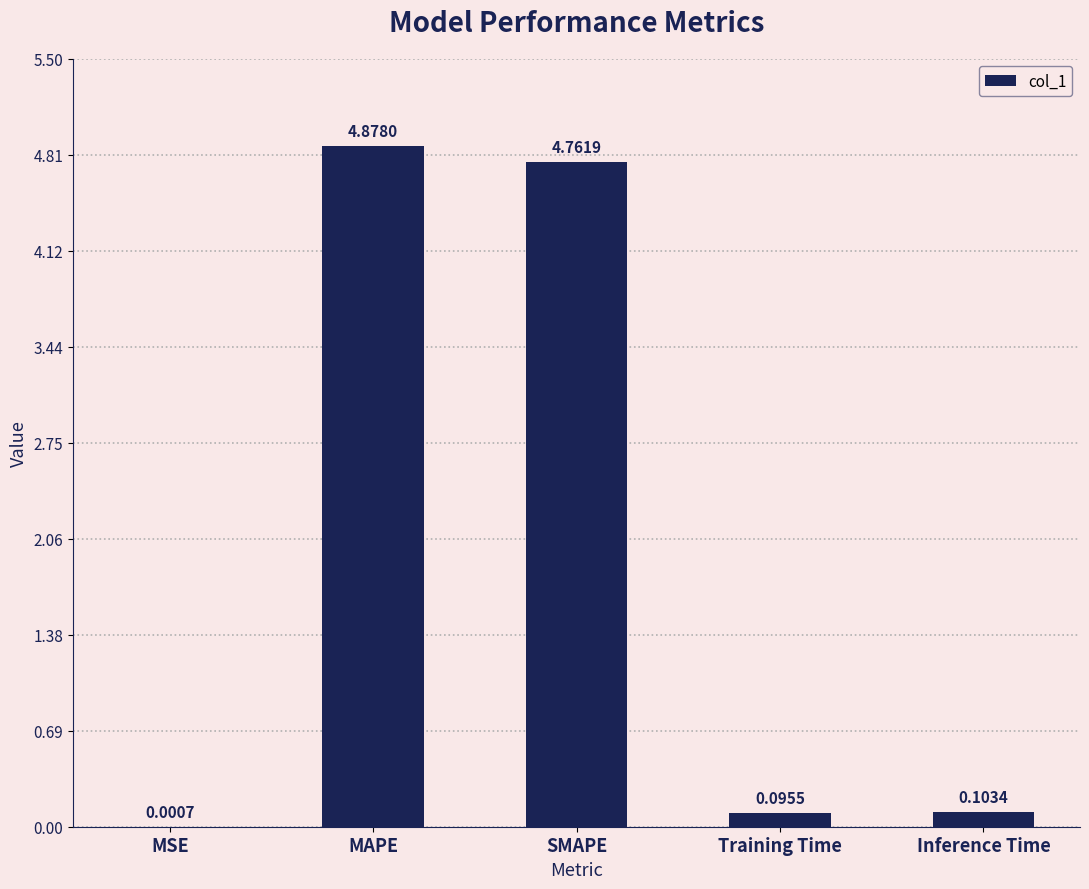

Where is the data nearest to the value 2?

Inference Time